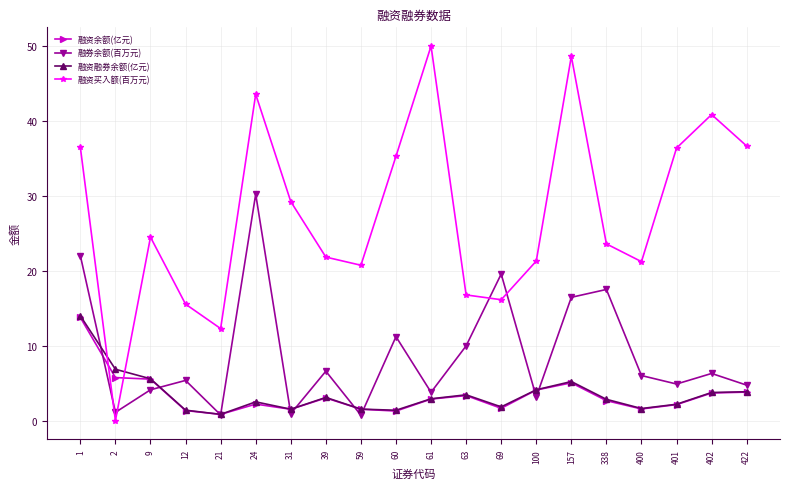

What is the sum of the 融资买入额(百万元) values at 63 and 157?

65.4